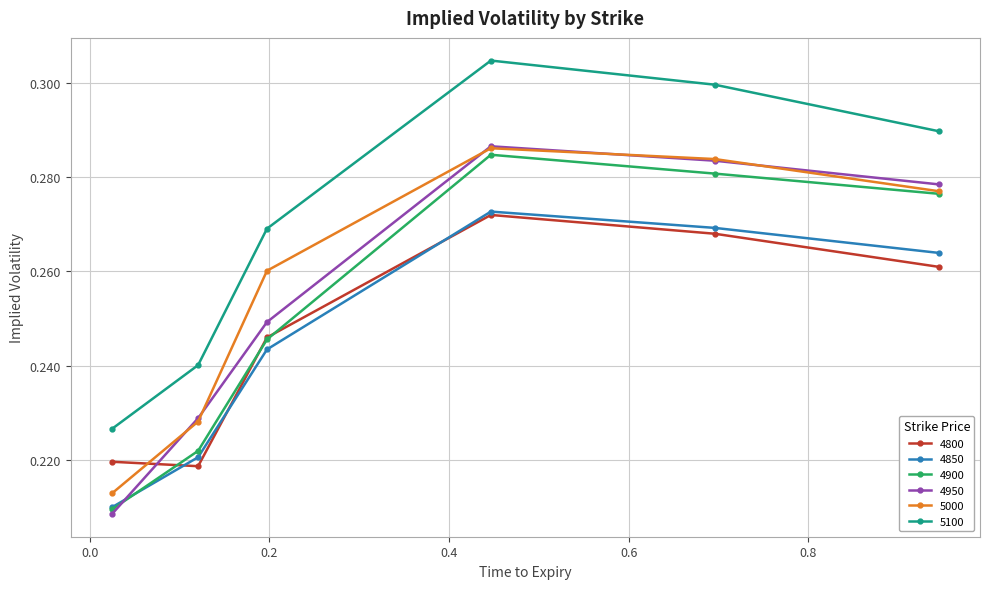

At how many categories does at least one series exceed 0?

6